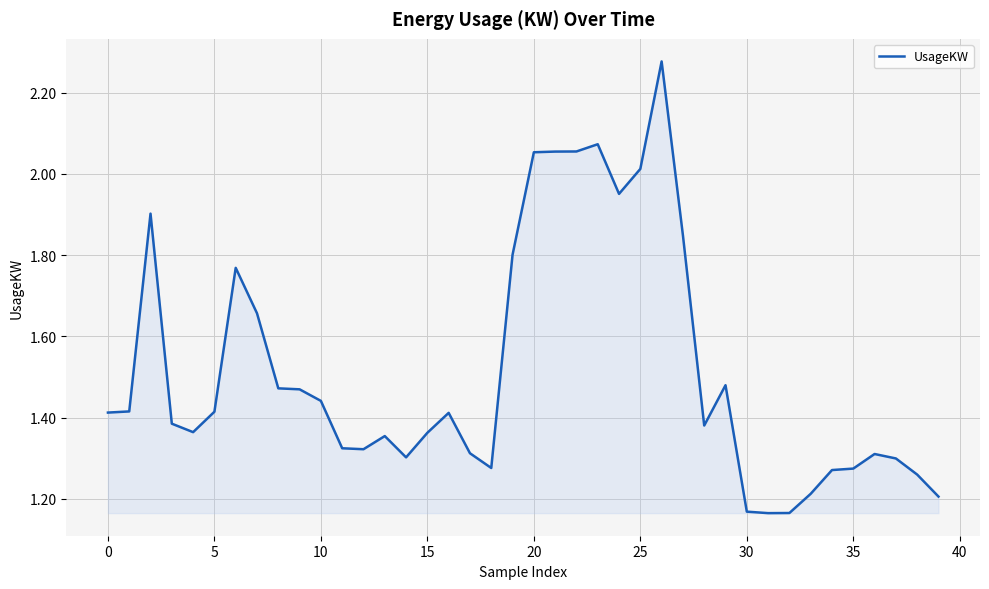

What is the difference between the maximum and minimum values?

1.1